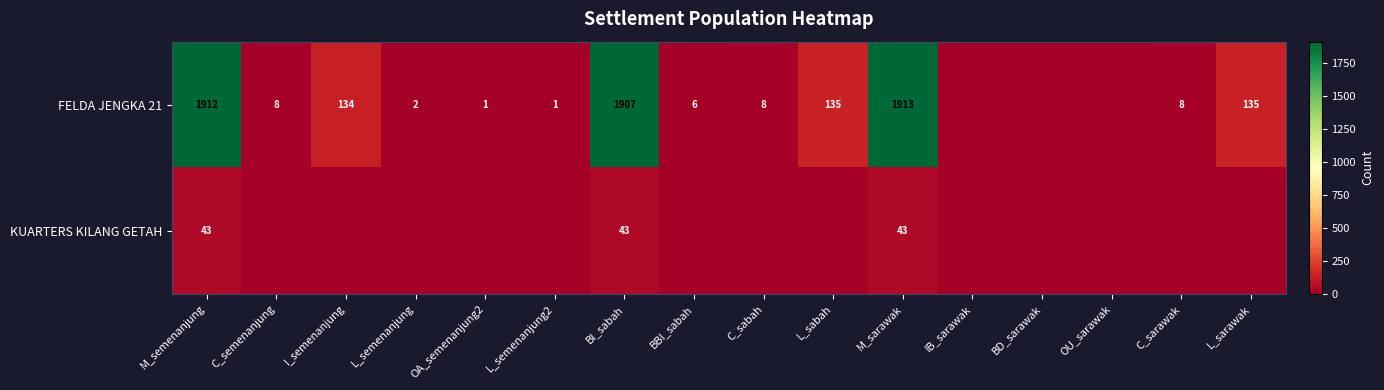

The value of FELDA JENGKA 21 at BI_sabah is 3276. True or false?

False